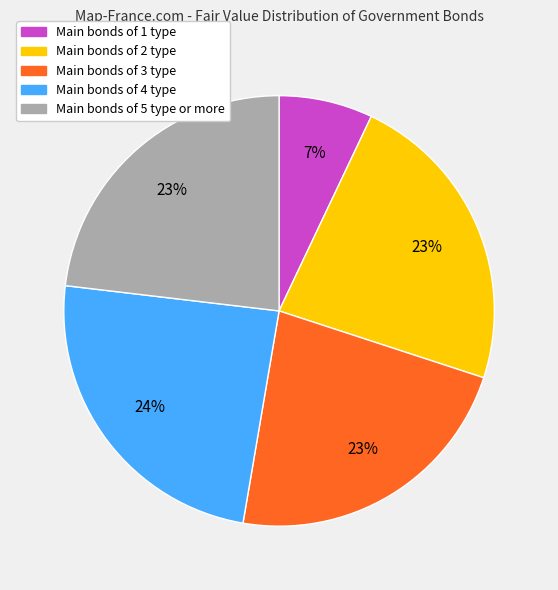

To the nearest percent, what is the difference between the largest and smallest slice percentages?

17%